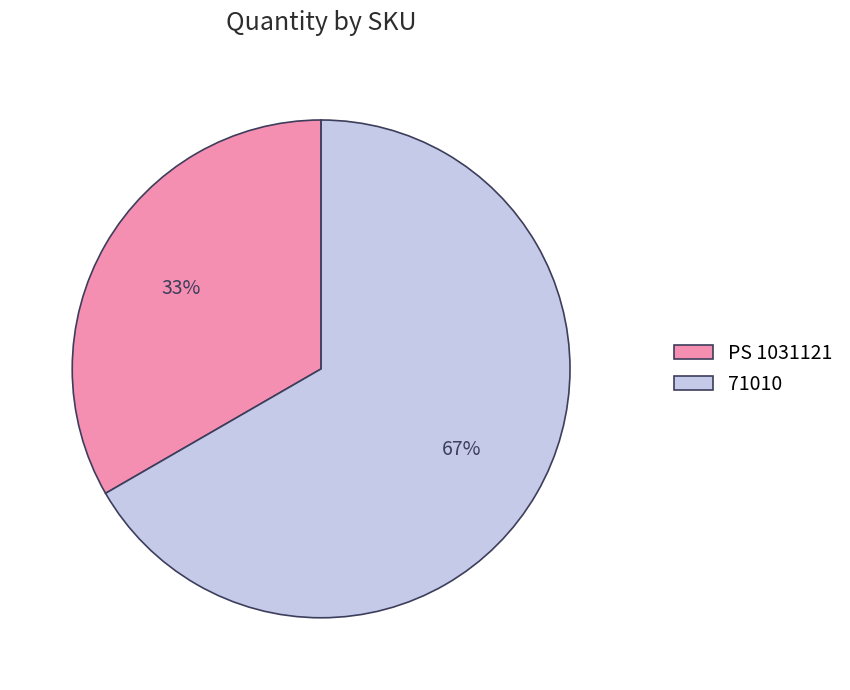

To the nearest percent, what percentage of the pie is 71010?

67%